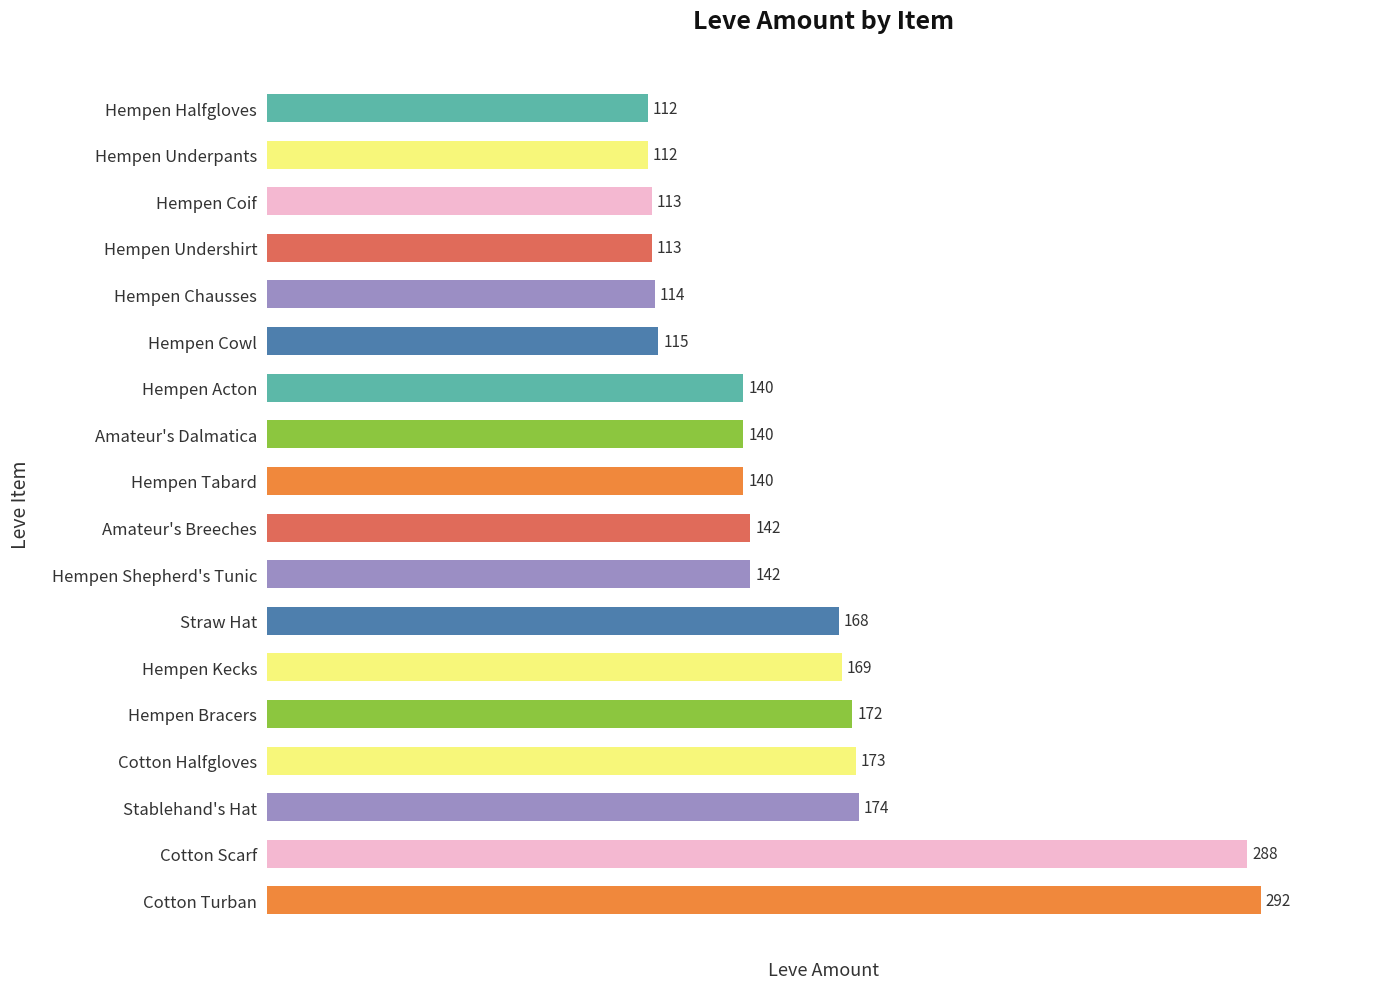

What is the approximate value at Hempen Kecks?

169